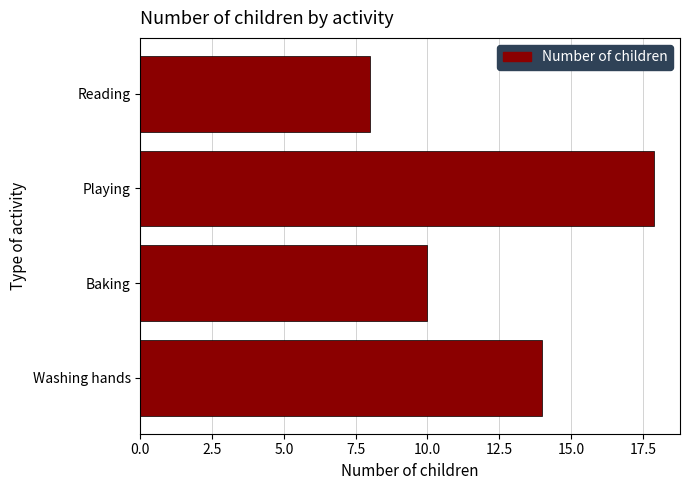

Approximately how many times larger is the value at Washing hands compared to Playing?

0.8